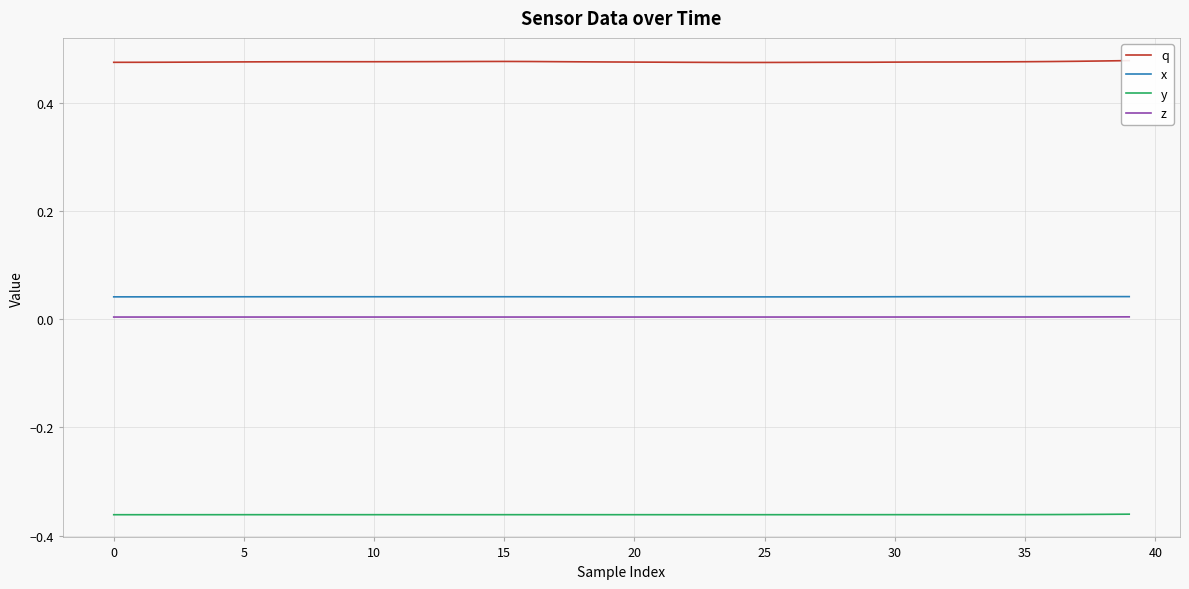

True or false: z and x intersect in this chart.

False